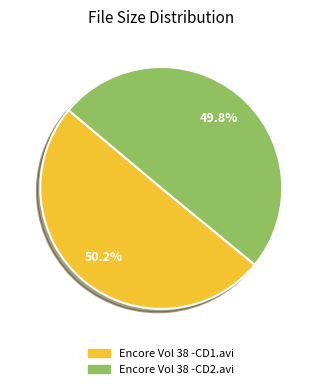

What percentage is the Encore Vol 38 -CD1.avi slice, to the nearest percent?

50%